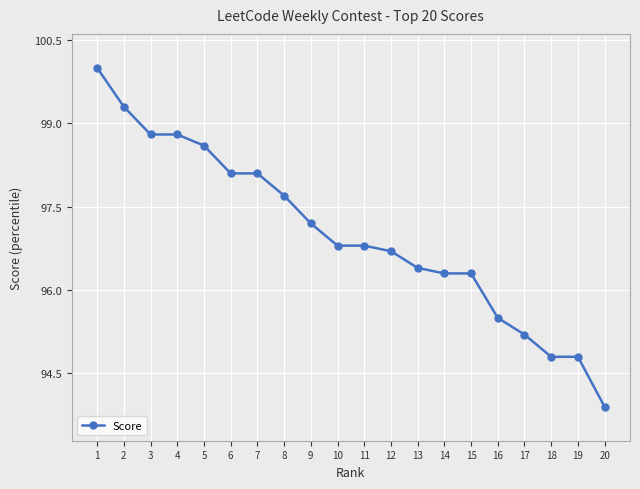

Is it true that the value at 19 is 146.2?

False